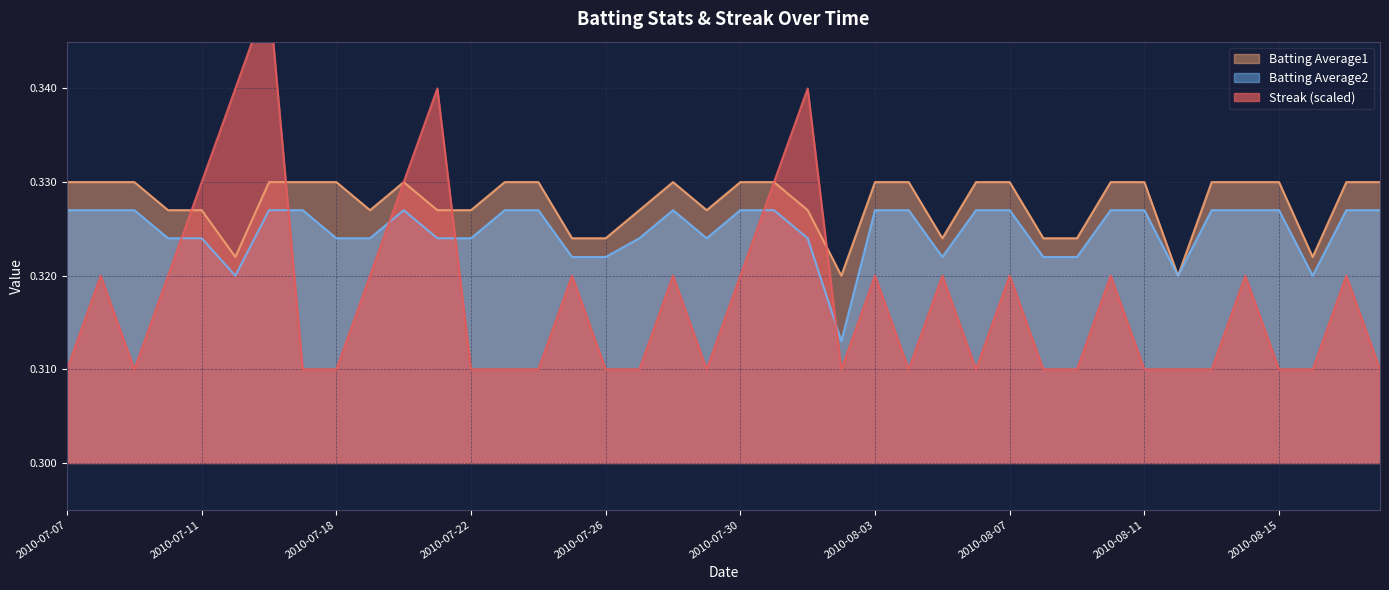

Is it true that Batting Average1 equals 0.3 at 2010-07-08?

True